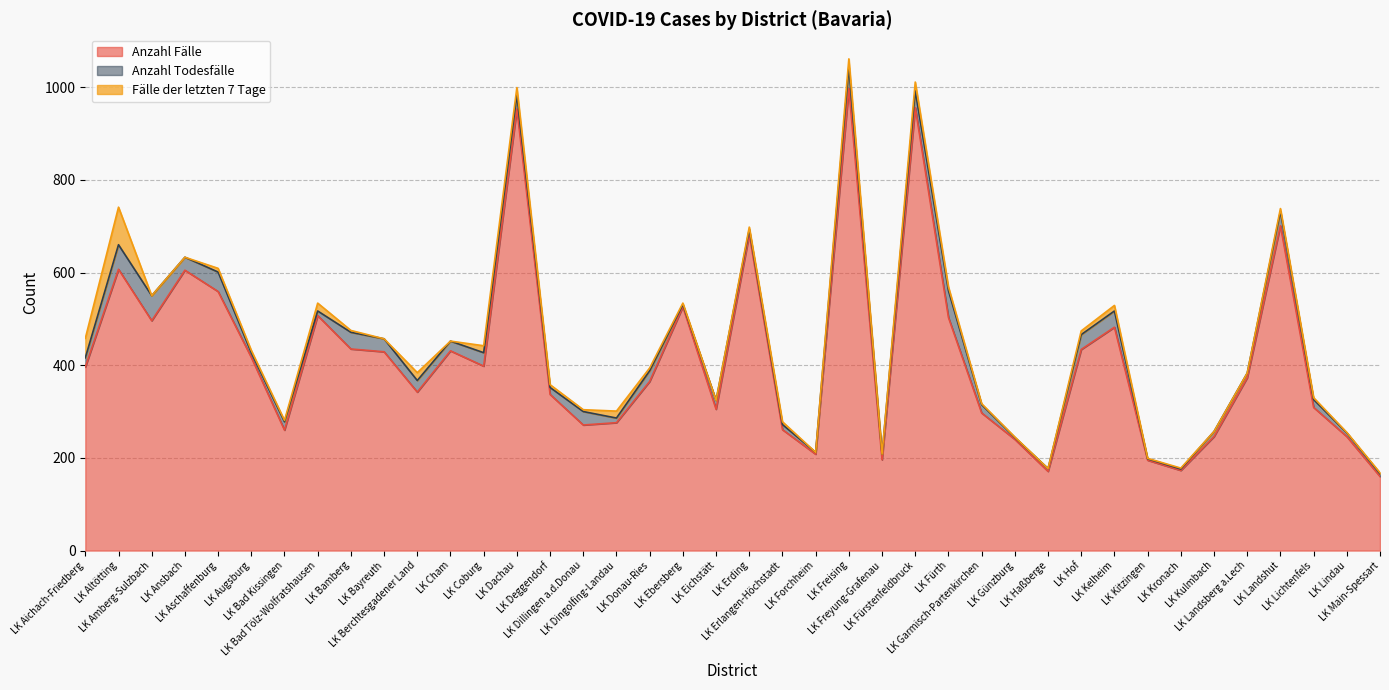

At which label does Anzahl Todesfälle reach its peak?

LK Fürth